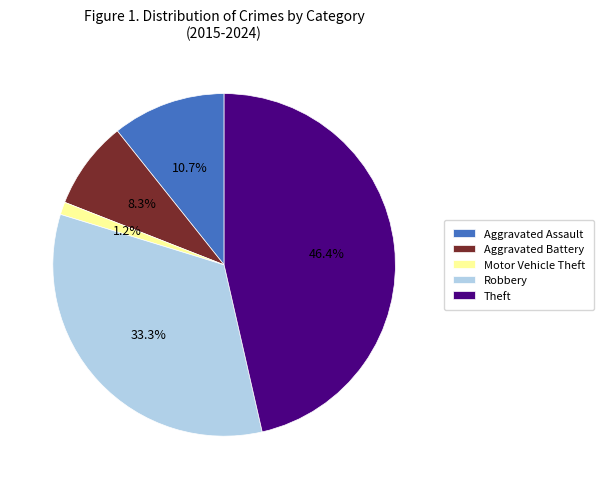

Which has a higher value, Robbery or Theft?

Theft